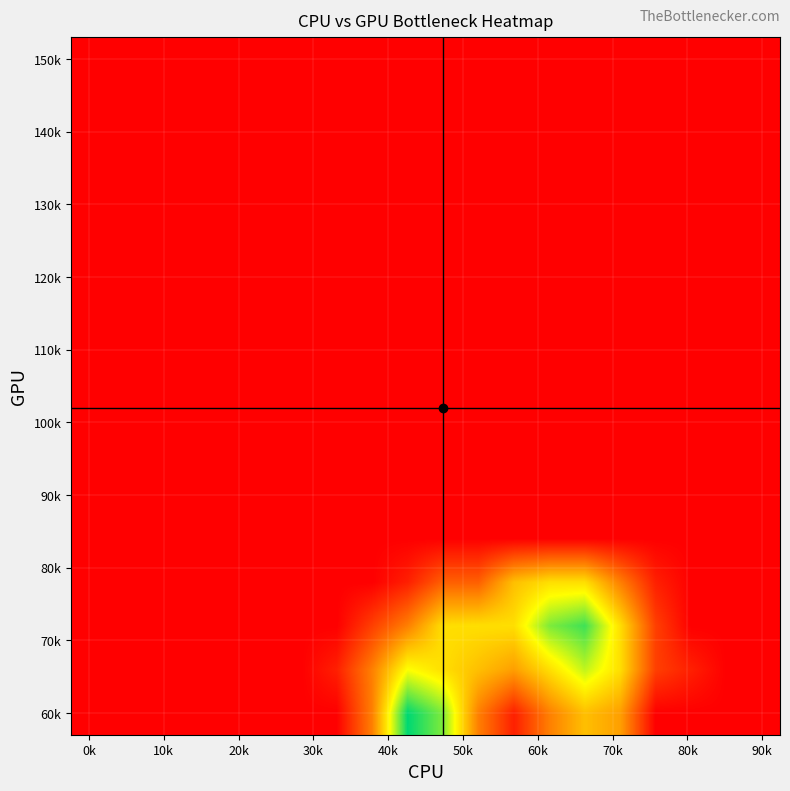

Count the number of categories in the chart.

20